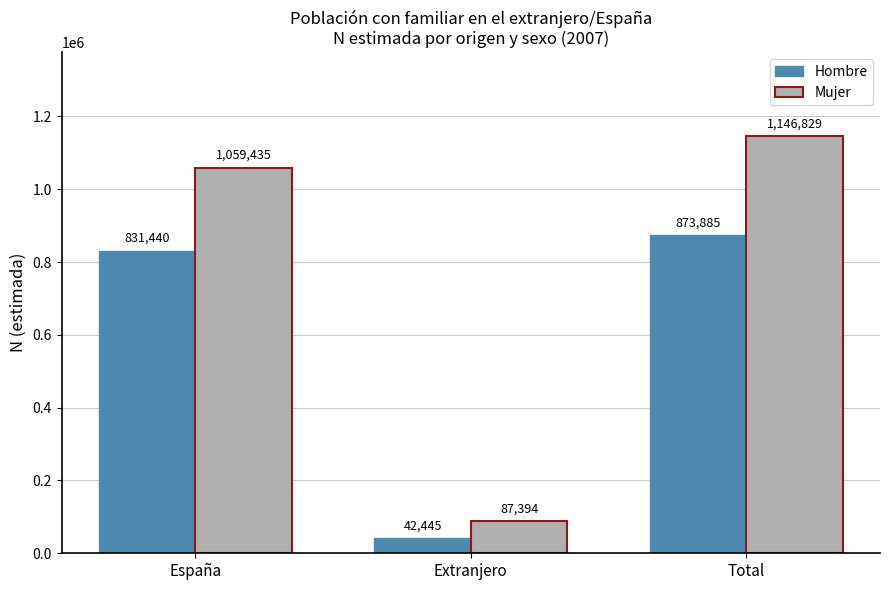

How many values in the Hombre series are below 831440?

1